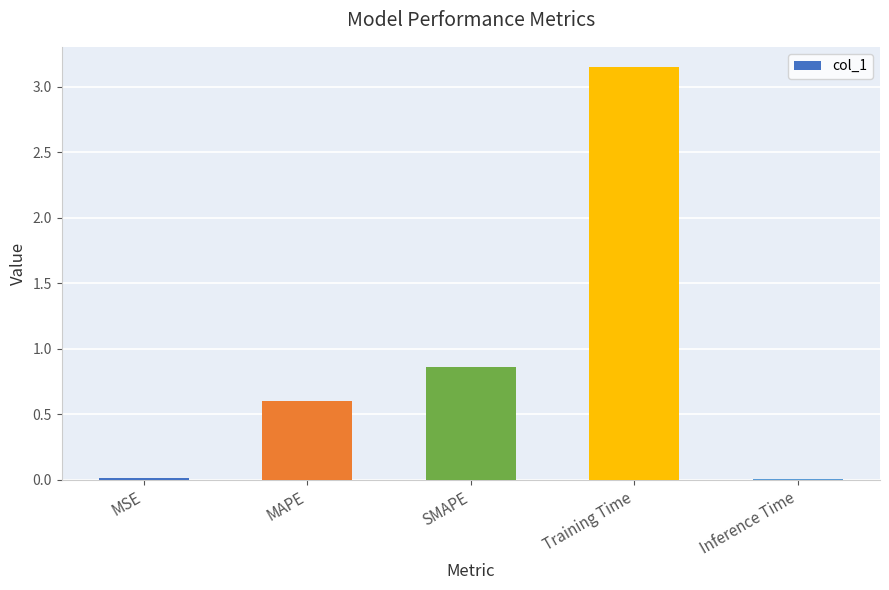

What is the label of the 1st bar from the left?

MSE